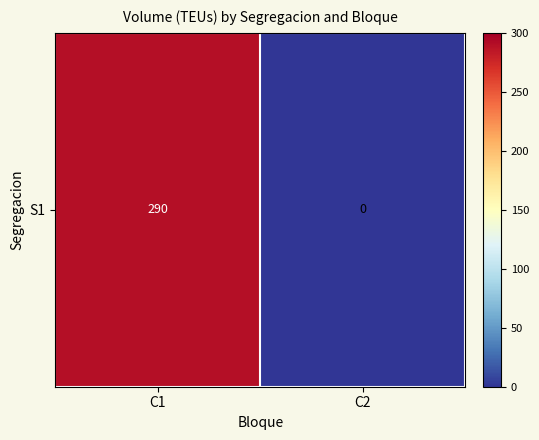

The value at C2 is 0. True or false?

True